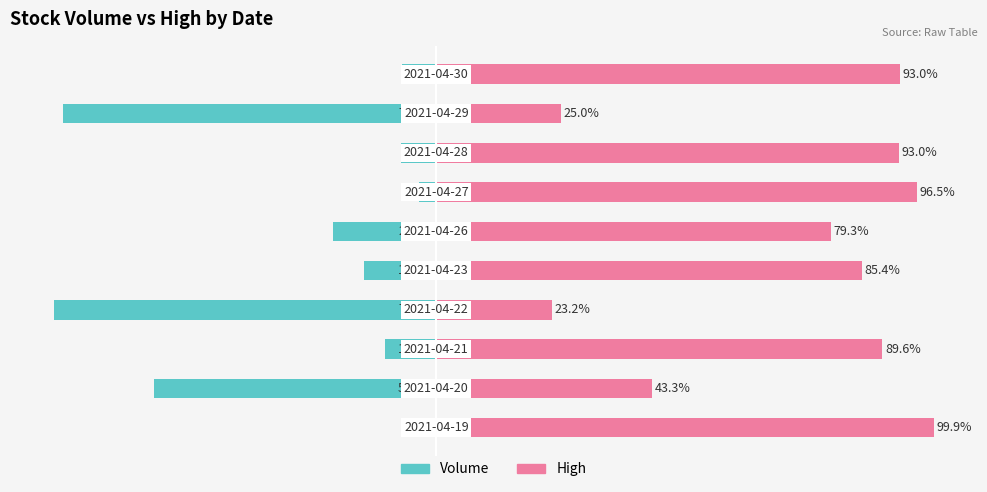

Reading left to right, list all the values displayed in this chart.

Volume: -0.1	-56.7	-10.4	-76.8	-14.6	-20.7	-3.5	-7.0	-75.0	-7.0
High: 99.9	43.3	89.6	23.2	85.4	79.3	96.5	93.0	25.0	93.0